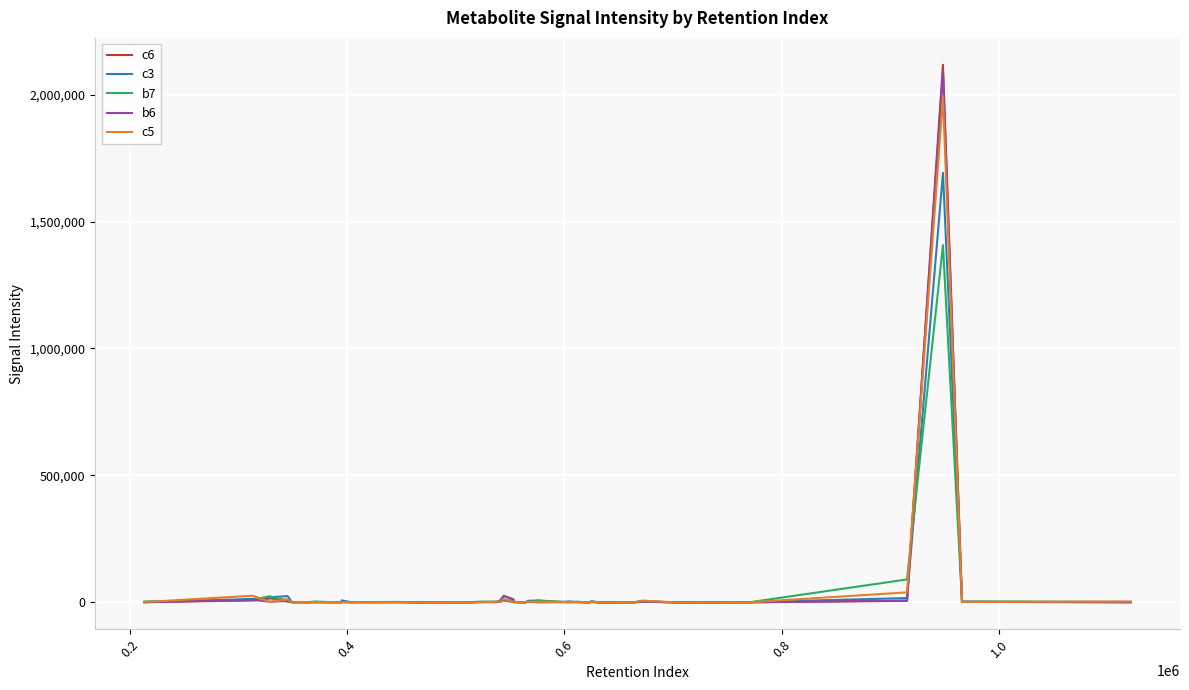

Count the number of categories in the chart.

40